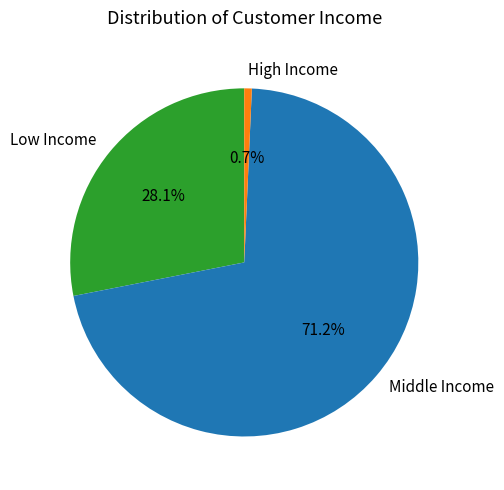

Do High Income and Low Income together represent more than half of the pie?

No